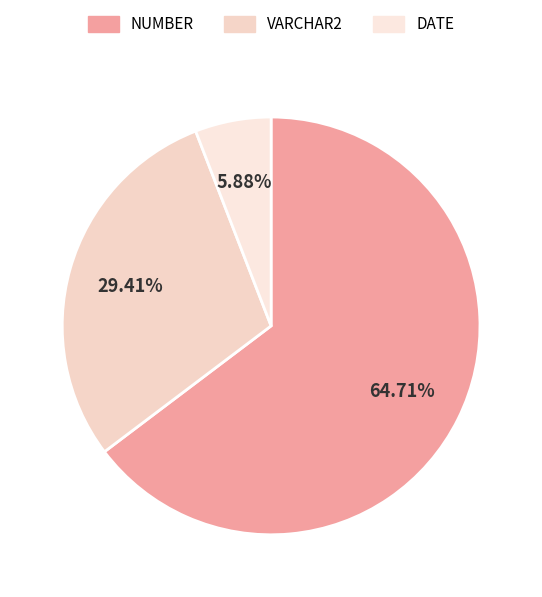

How many slices are in this pie chart?

3